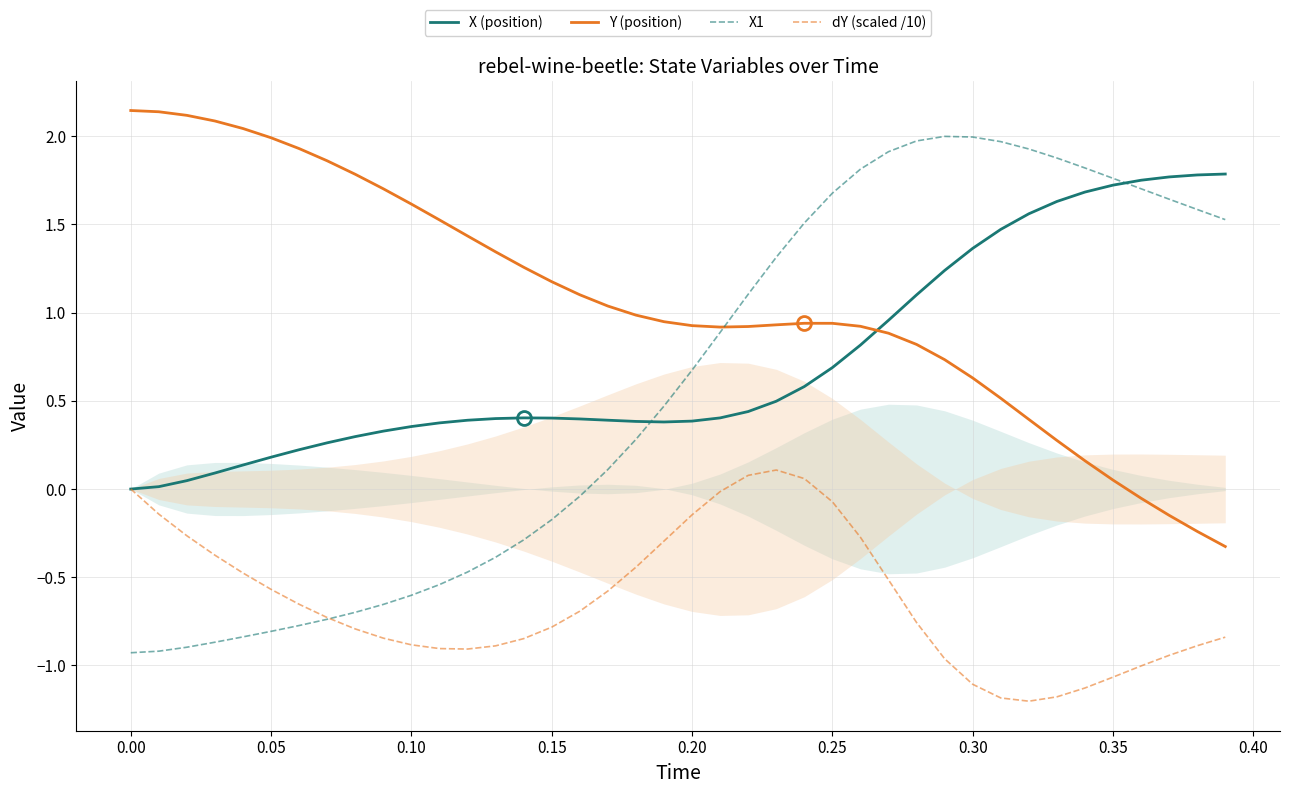

True or false: Y (position) and dY (scaled /10) cross at least once.

False